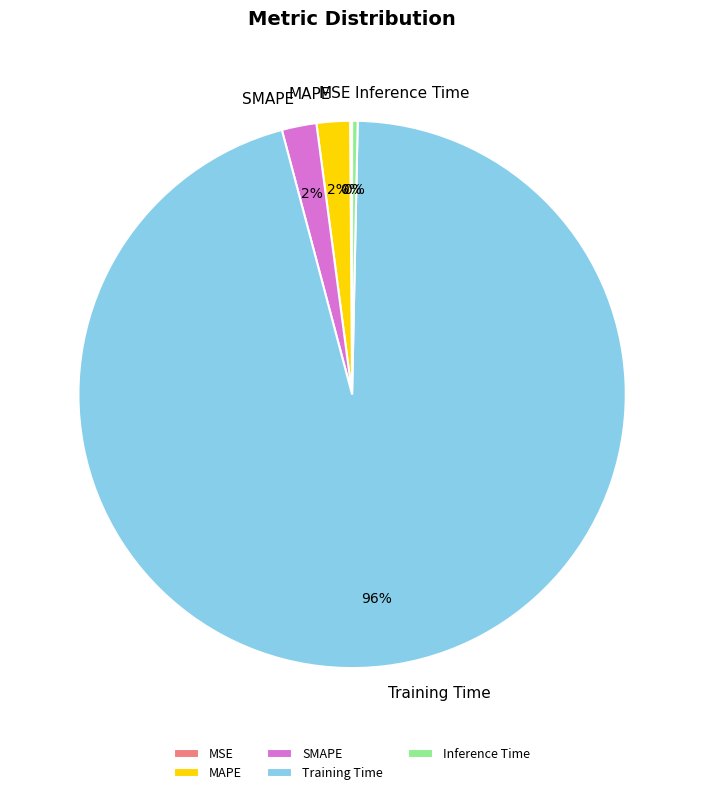

To the nearest percent, what portion does Training Time represent?

96%